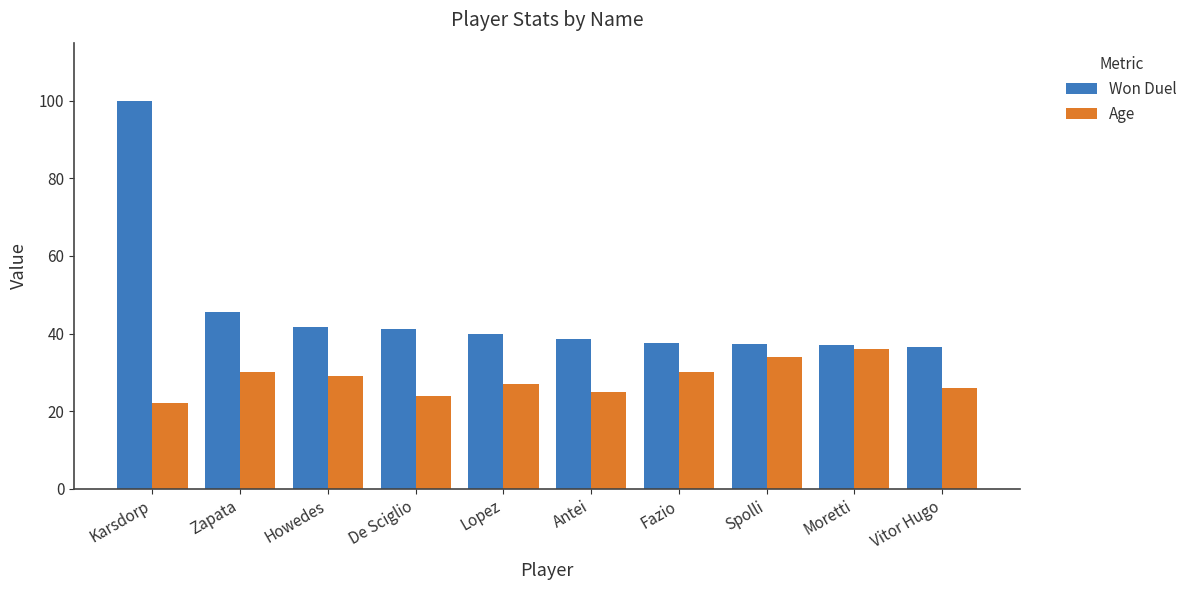

What is the maximum value shown in the chart?

100.0